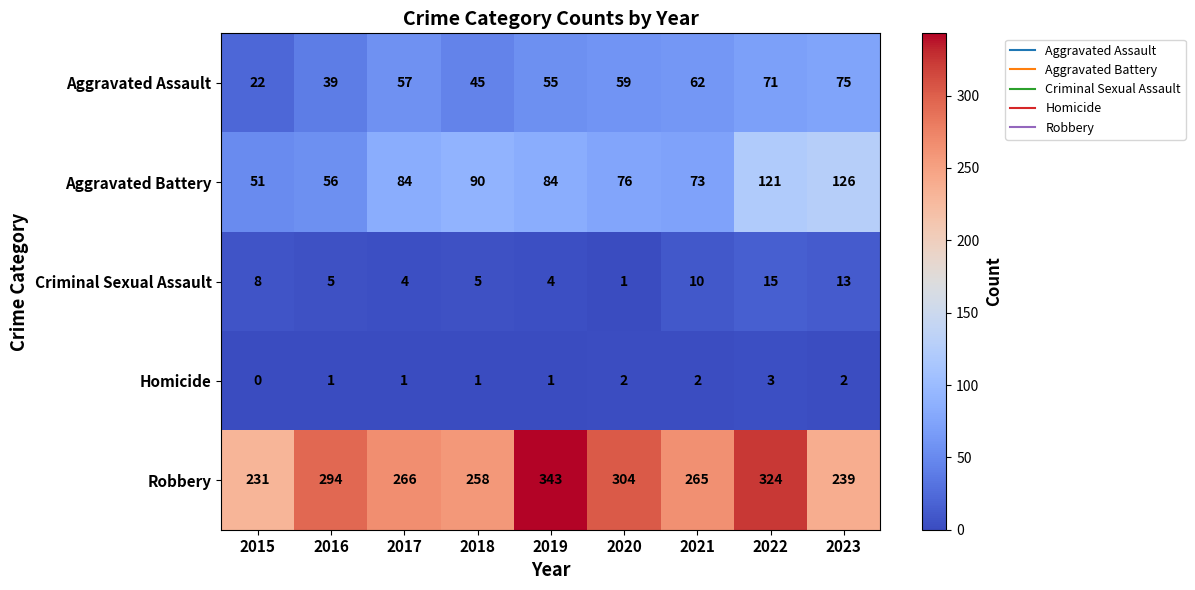

At which category does the chart reach its peak across all series?

2019